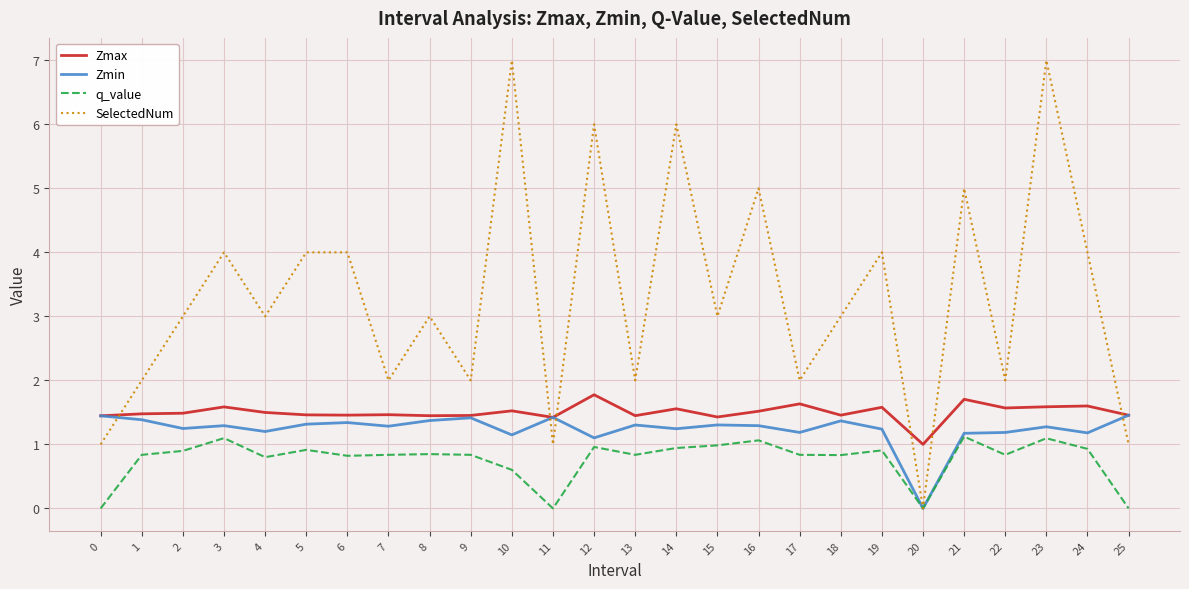

At how many categories does at least one series exceed 0?

26